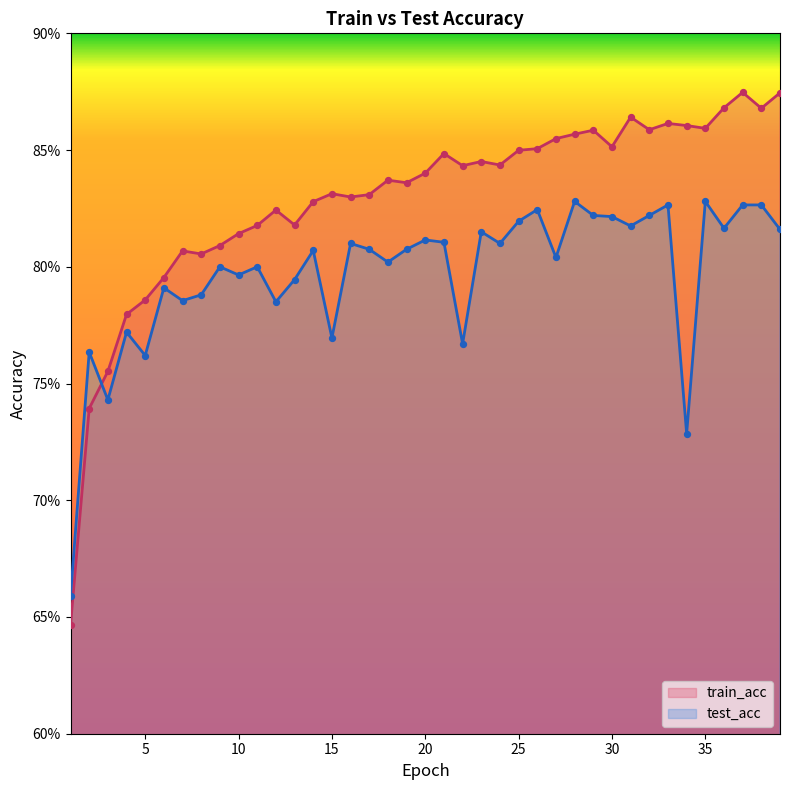

Which series has the largest total across all categories?

train_acc